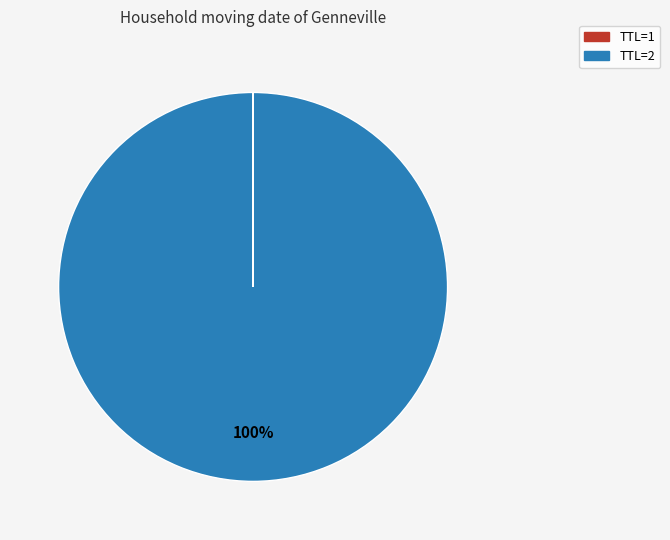

Is there a majority slice in this chart?

Yes